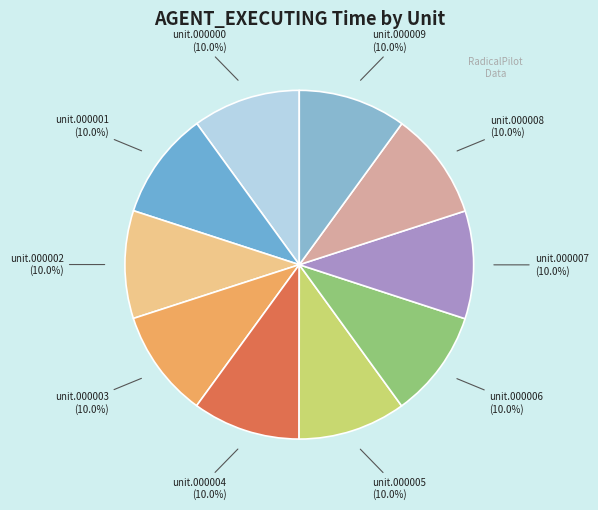

To the nearest percent, what is the average slice percentage?

10%